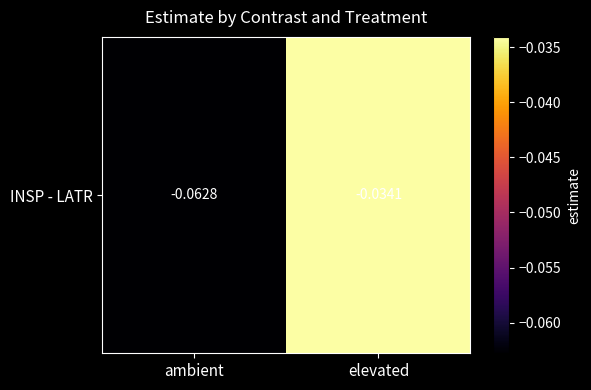

The value at elevated is -0.0. True or false?

True